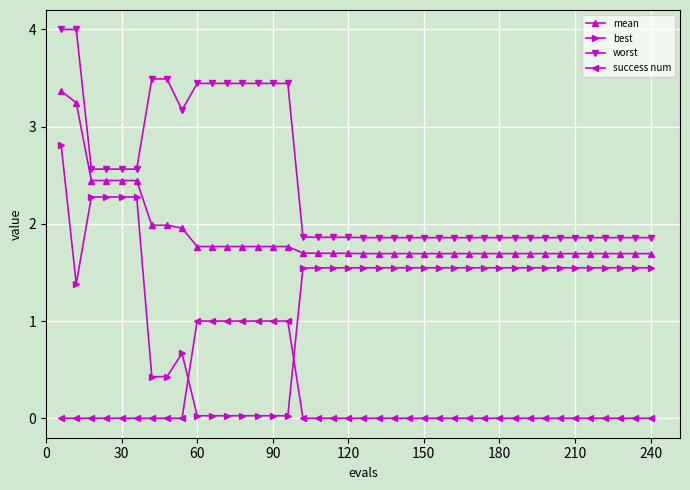

True or false: worst and mean intersect in this chart.

False